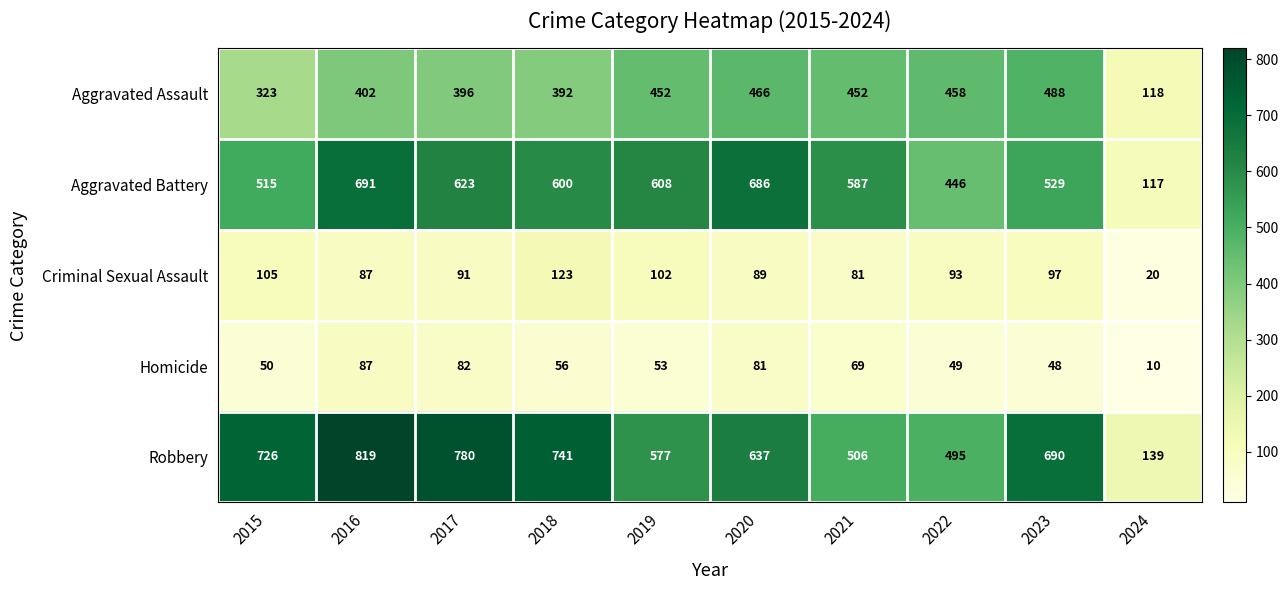

The value of Criminal Sexual Assault at 2018 is 123. True or false?

True